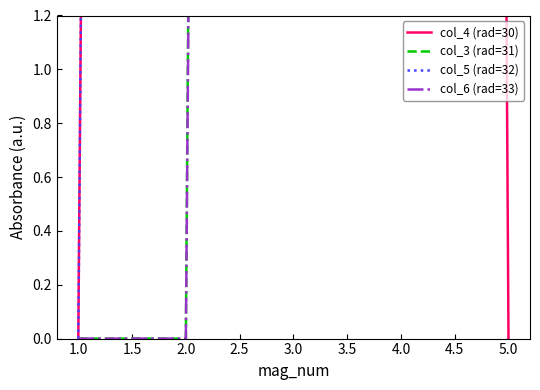

Which series ends up on top after the final intersection of col_6 (rad=33) and col_4 (rad=30)?

col_6 (rad=33)